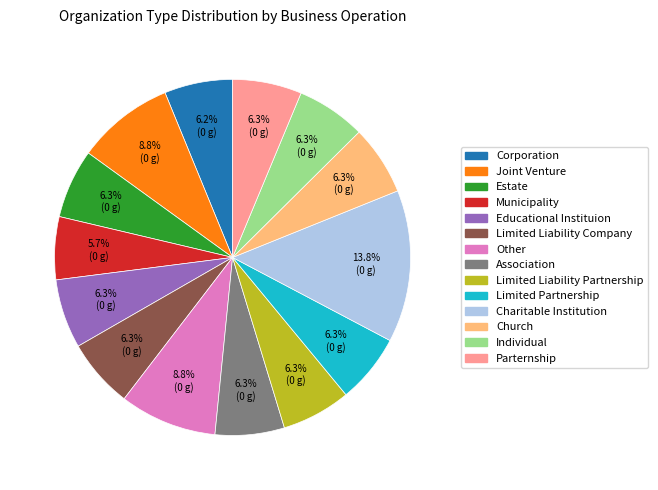

Count the number of slices in the pie.

14